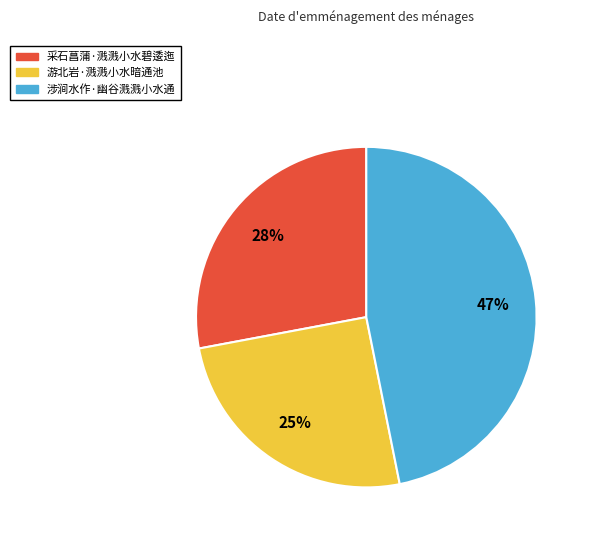

Which has a higher value, 游北岩·溅溅小水暗通池 or 采石菖蒲·溅溅小水碧逶迤?

采石菖蒲·溅溅小水碧逶迤